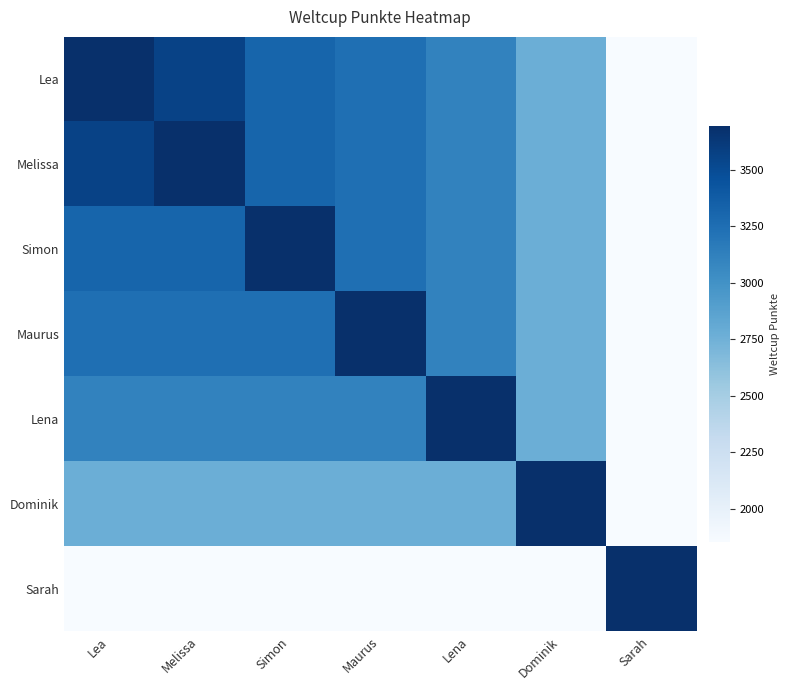

The Sarah series shows 1854 at Dominik. True or false?

True